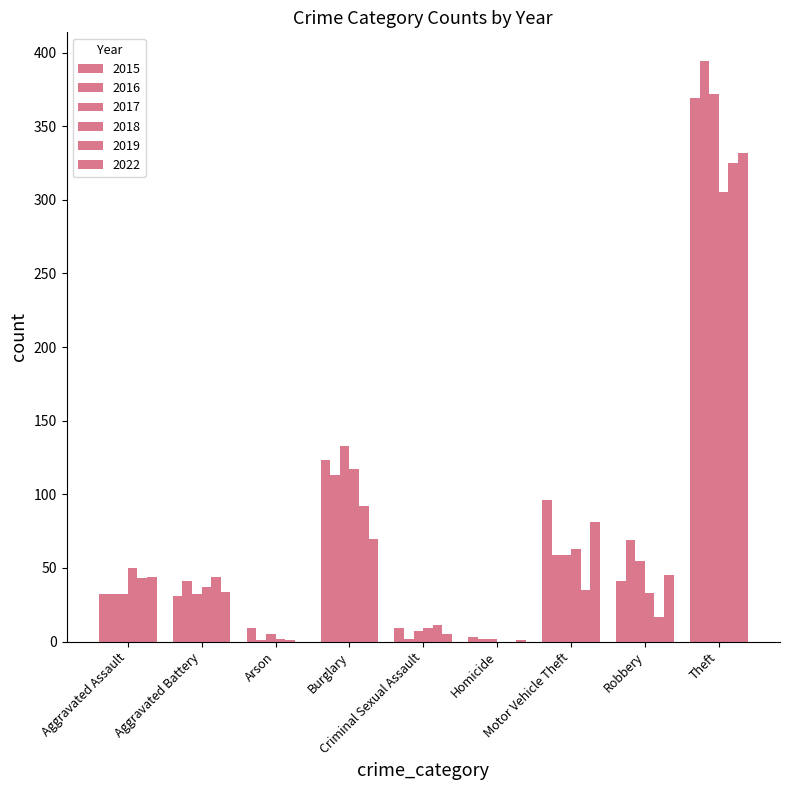

How many groups of bars are there?

9